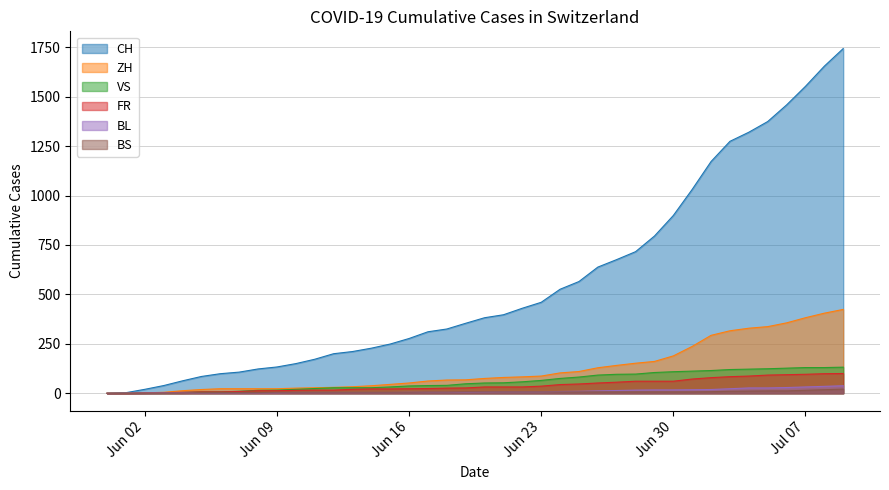

Which series has the largest range (max minus min)?

CH